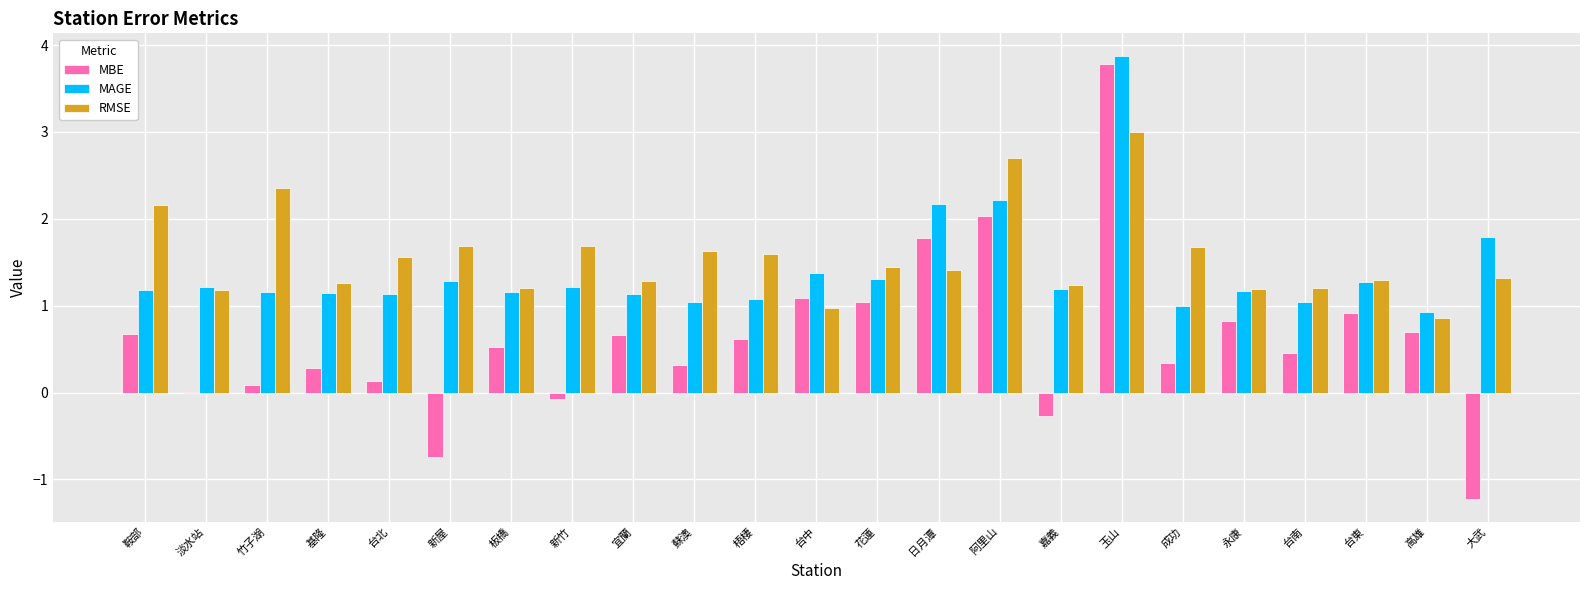

What is the sum of the RMSE values at 蘇澳 and 新屋?

3.3